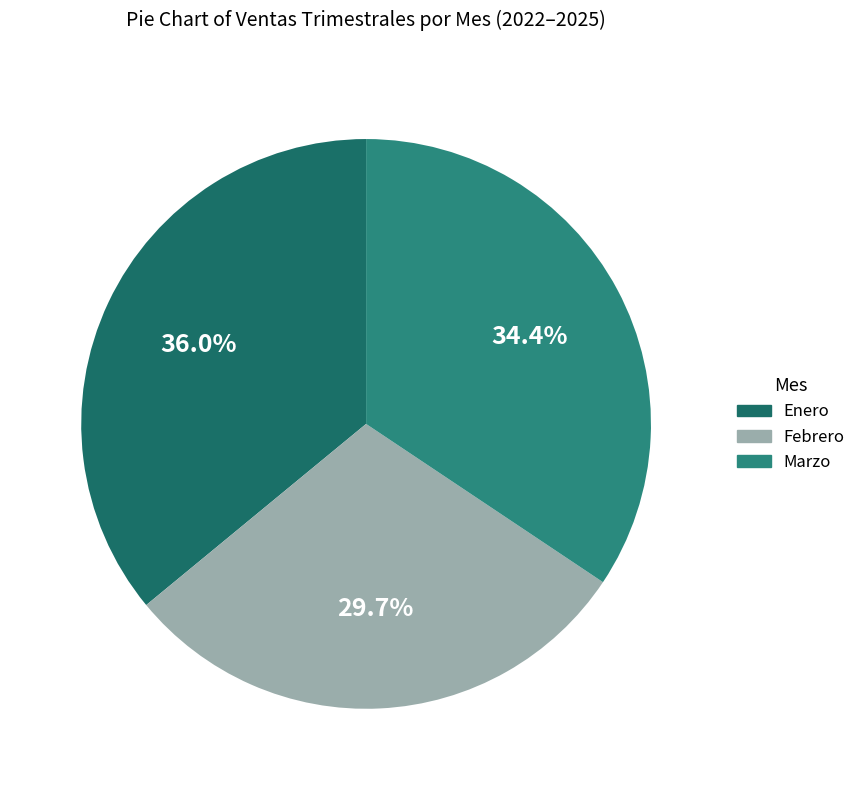

What percentage is the Marzo slice, to the nearest percent?

34%